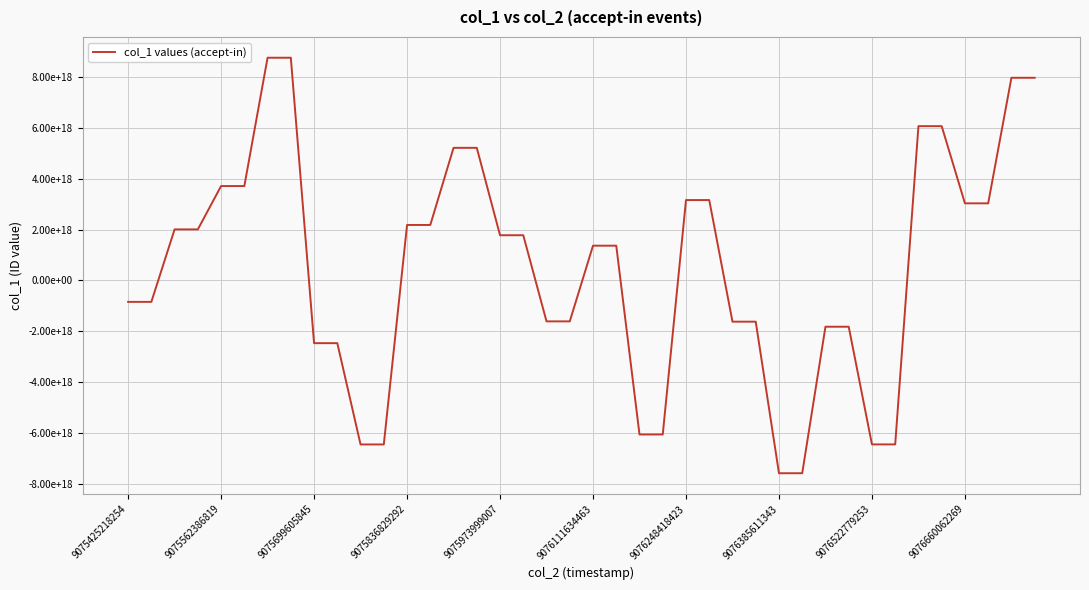

What is the average value?

518109151542143104